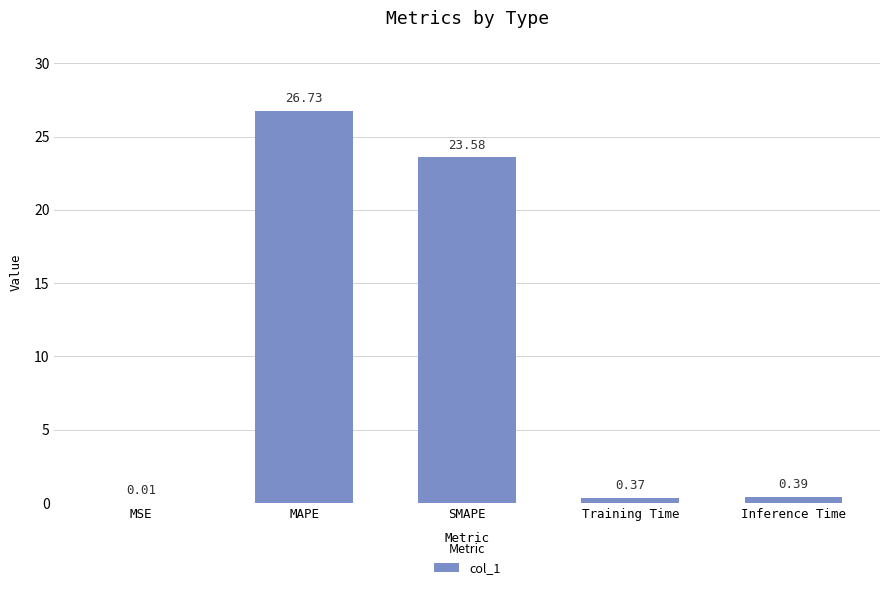

Which category has the highest value across all series?

MAPE